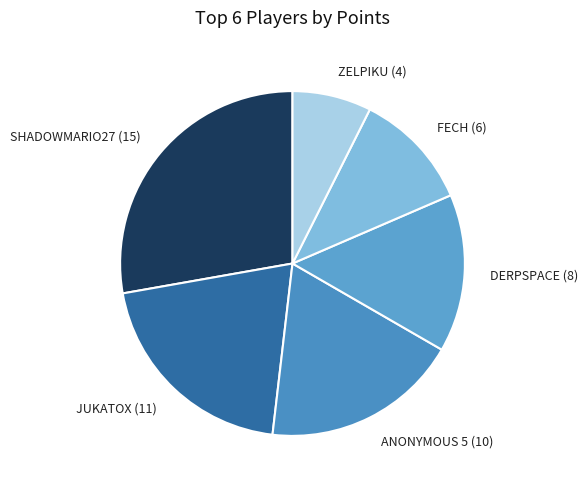

Rank the categories by value from highest to lowest.

SHADOWMARIO27 (15), JUKATOX (11), ANONYMOUS 5 (10), DERPSPACE (8), FECH (6), ZELPIKU (4)